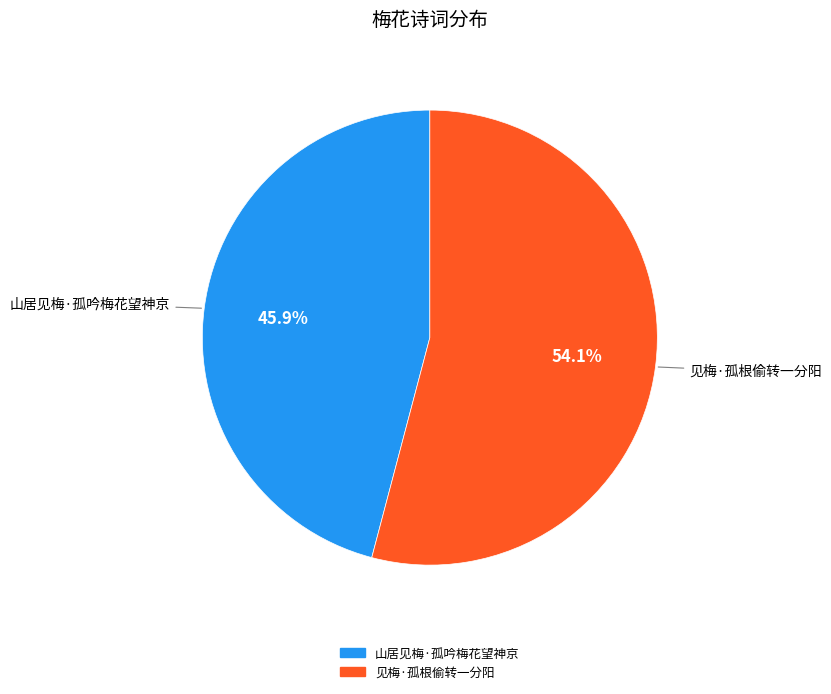

Does 见梅·孤根偷转一分阳 represent more than half of the total?

Yes